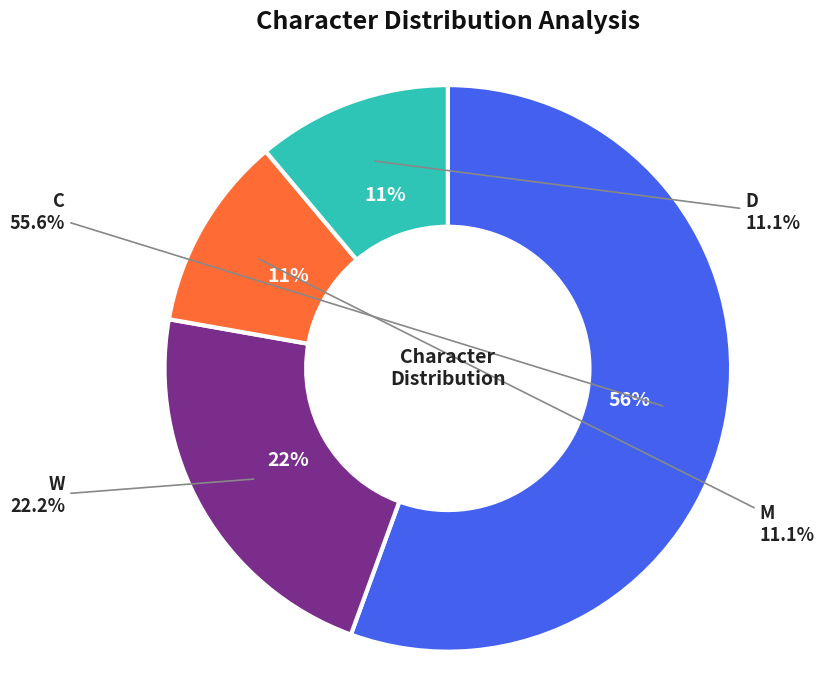

What percentage is the C slice, to the nearest percent?

56%